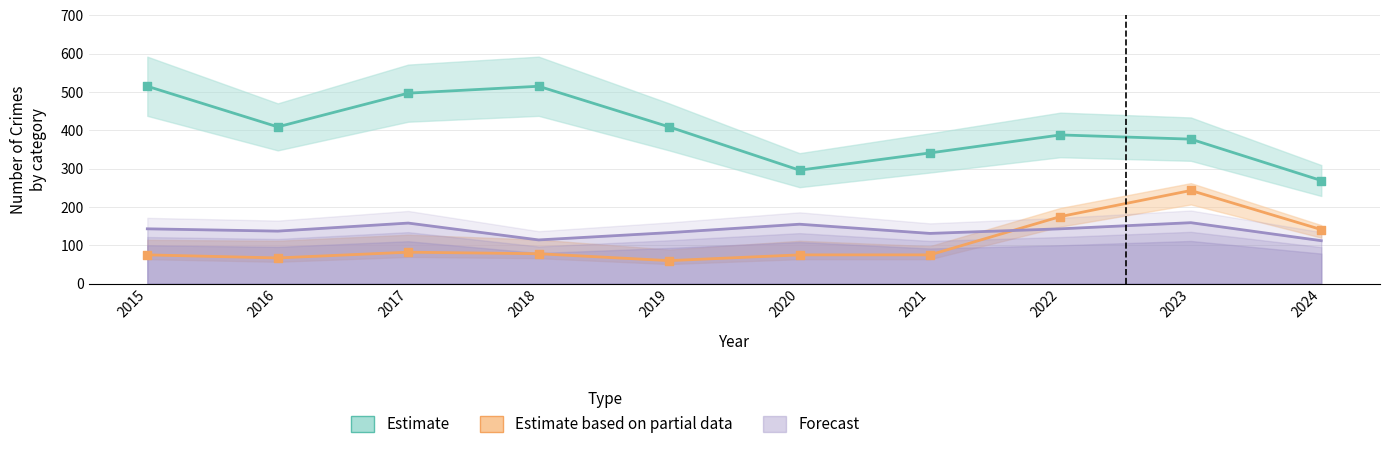

Is the value of Aggravated Battery at 2022 greater than the value of Burglary at 2018?

No